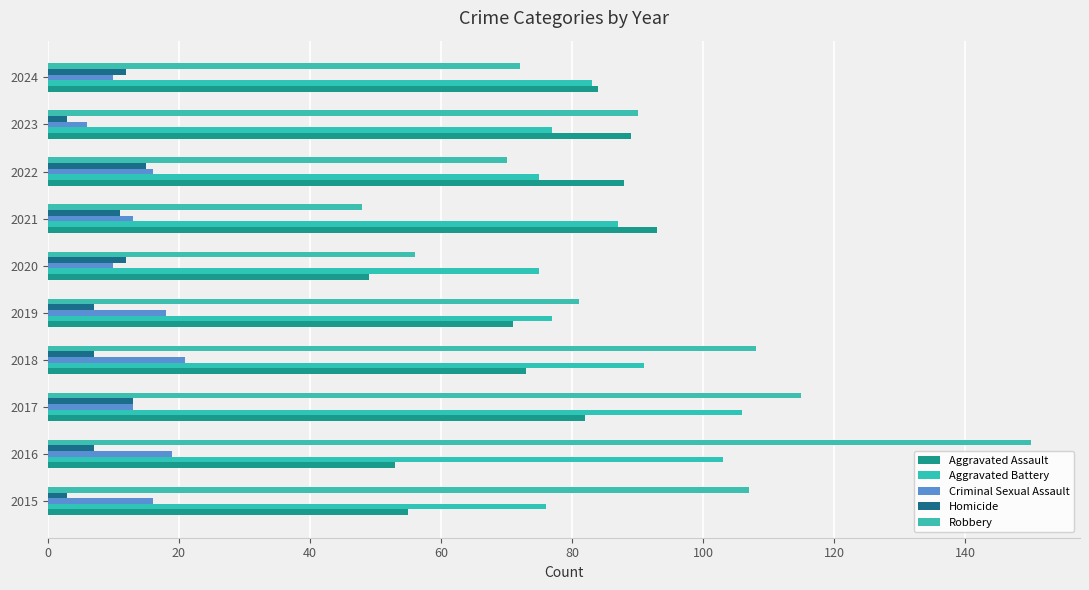

Which label corresponds to the largest value in the chart?

2016